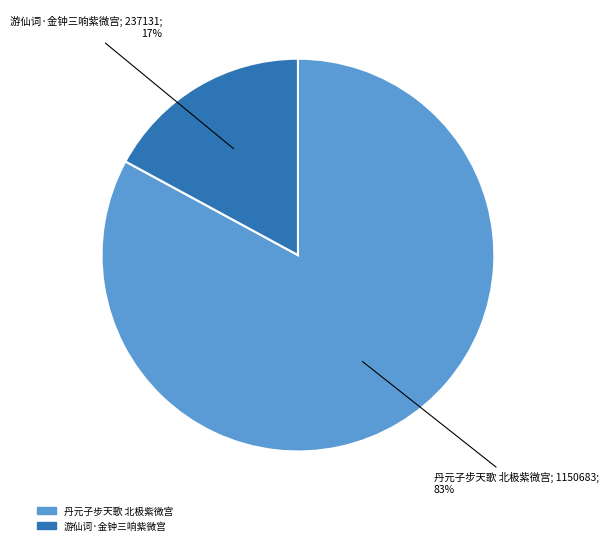

Is the sum of 丹元子步天歌 北极紫微宫 and 游仙词·金钟三响紫微宫 greater than half?

Yes